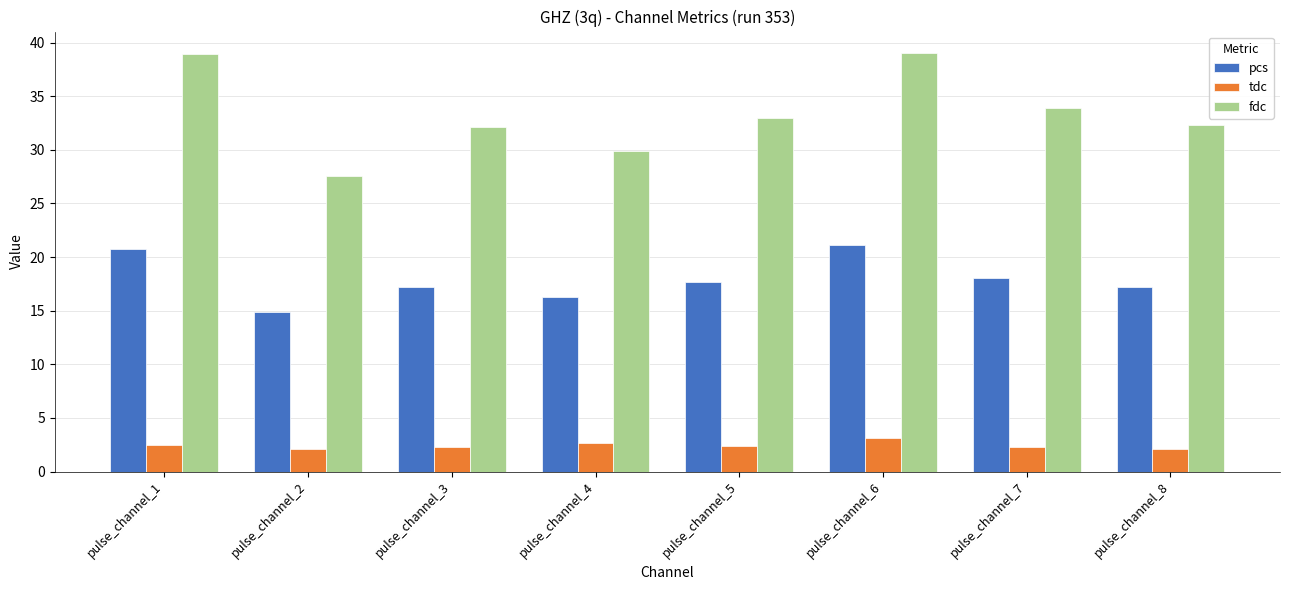

What is the difference between the maximum and second lowest values in the pcs series?

4.8